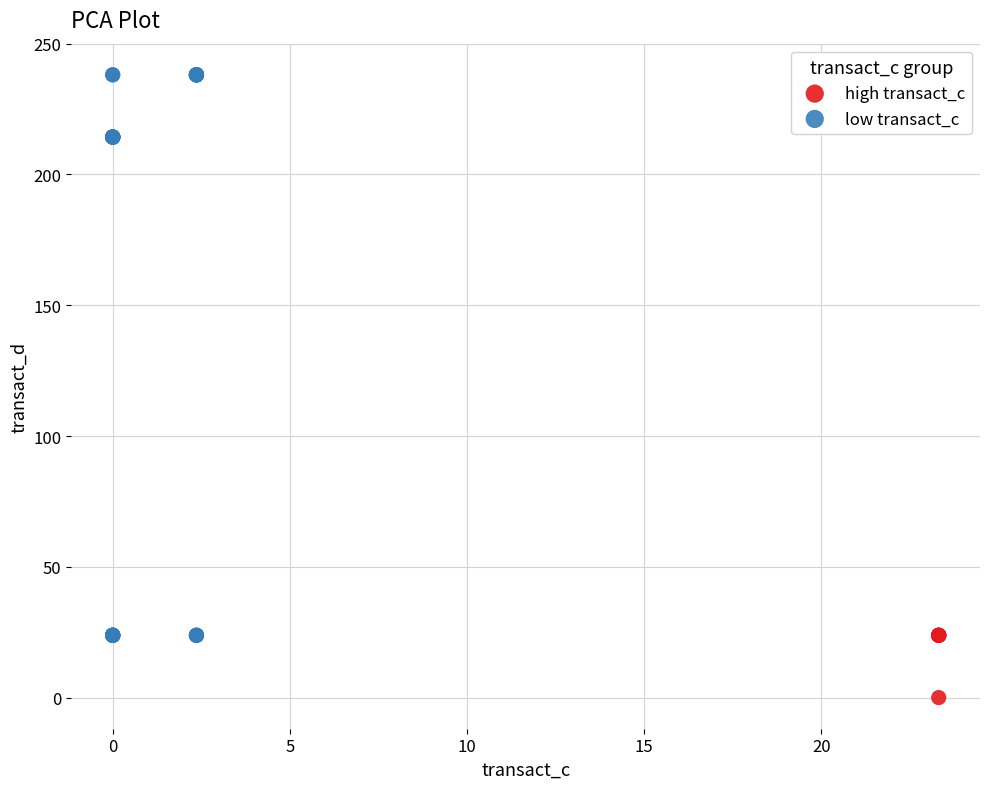

Which series contains the highest Y value?

low transact_c